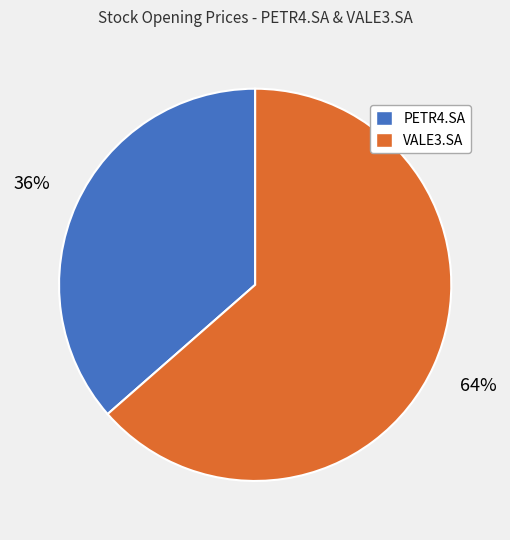

To the nearest percent, what is the combined percentage of VALE3.SA and PETR4.SA?

100%